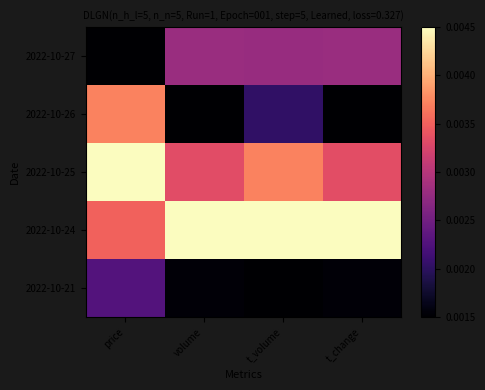

Rank the series at volume from lowest to highest value.

2022-10-26, 2022-10-21, 2022-10-27, 2022-10-25, 2022-10-24